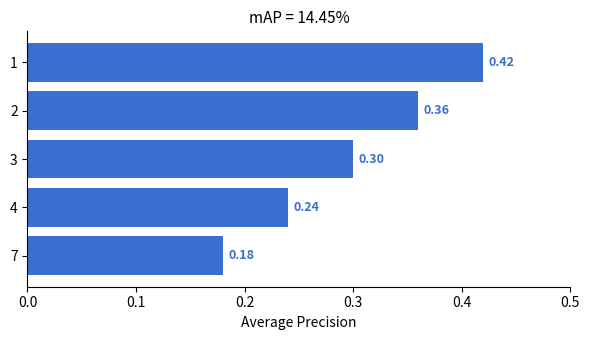

List the labels in order of value, largest first.

1, 2, 3, 4, 7